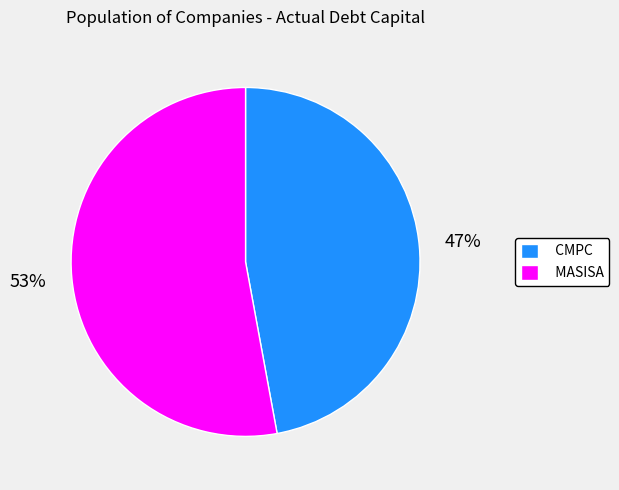

Which slice is the largest?

MASISA